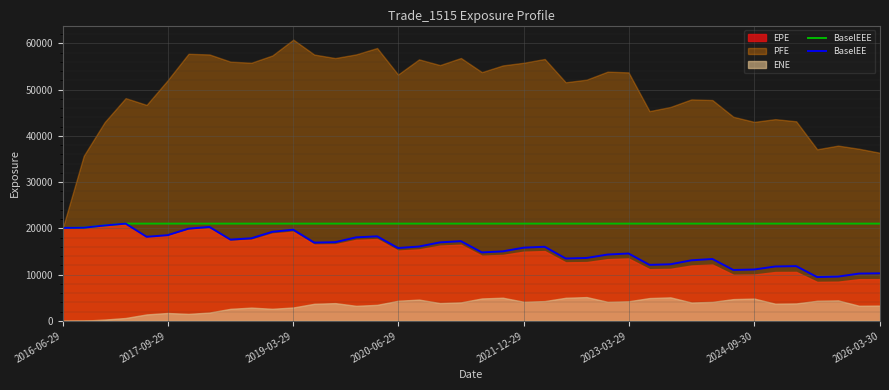

Is the value of BaselEEE at 14 greater than the value of BaselEE at 25?

Yes